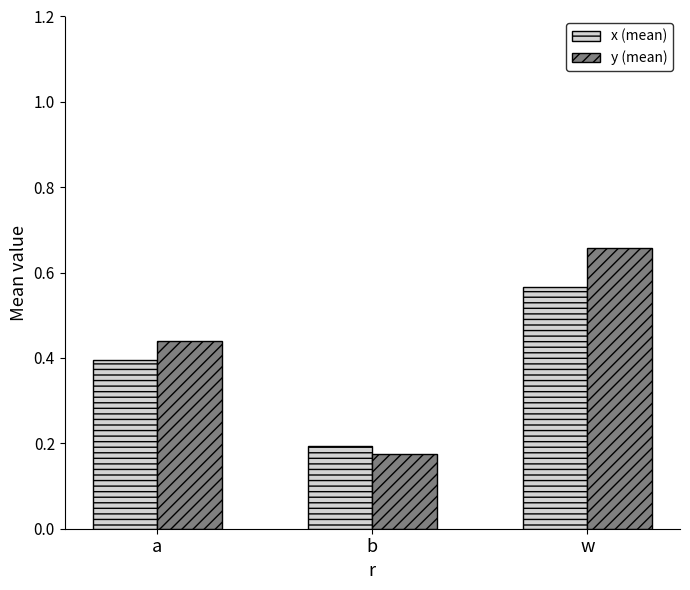

What is the difference between the y (mean) values at w and b?

0.5